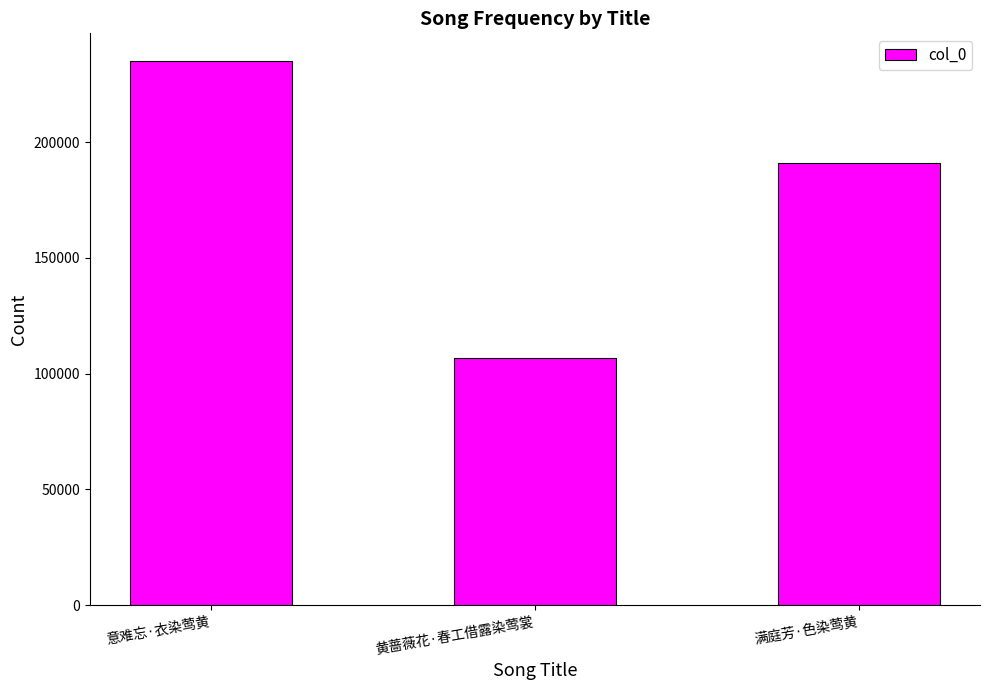

At which label is the value closest to 171055?

满庭芳·色染莺黄